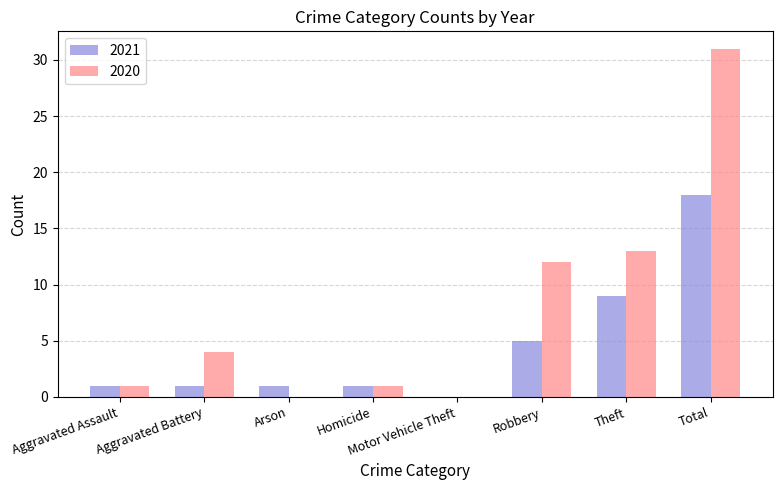

At which label is 2020 closest to 15?

Theft